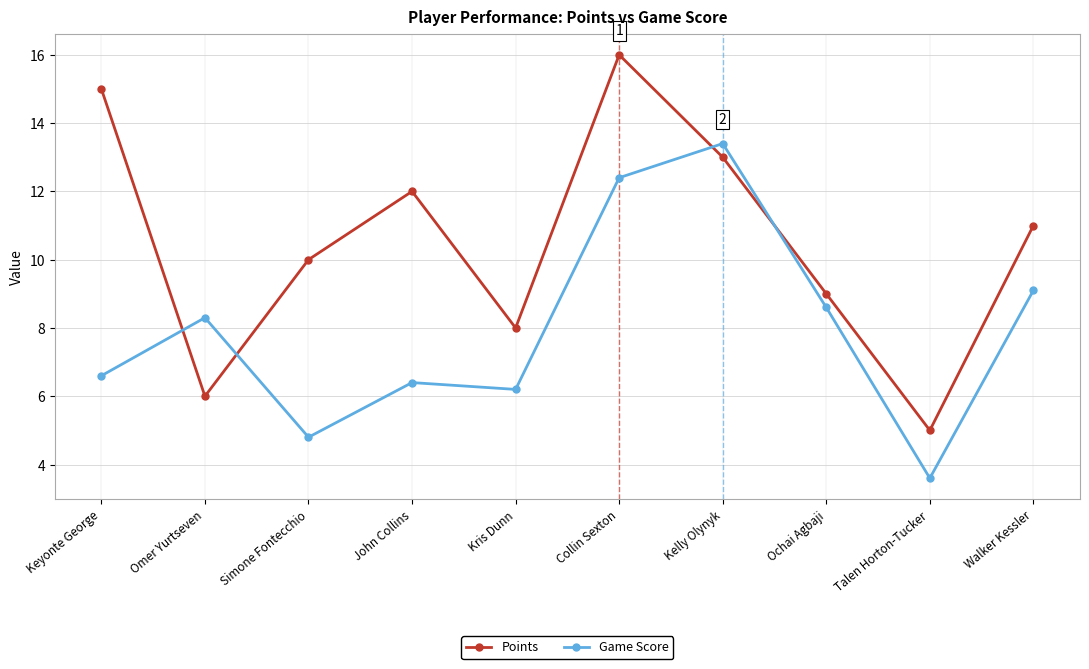

Which series changed the most between Simone Fontecchio and Kris Dunn?

Points